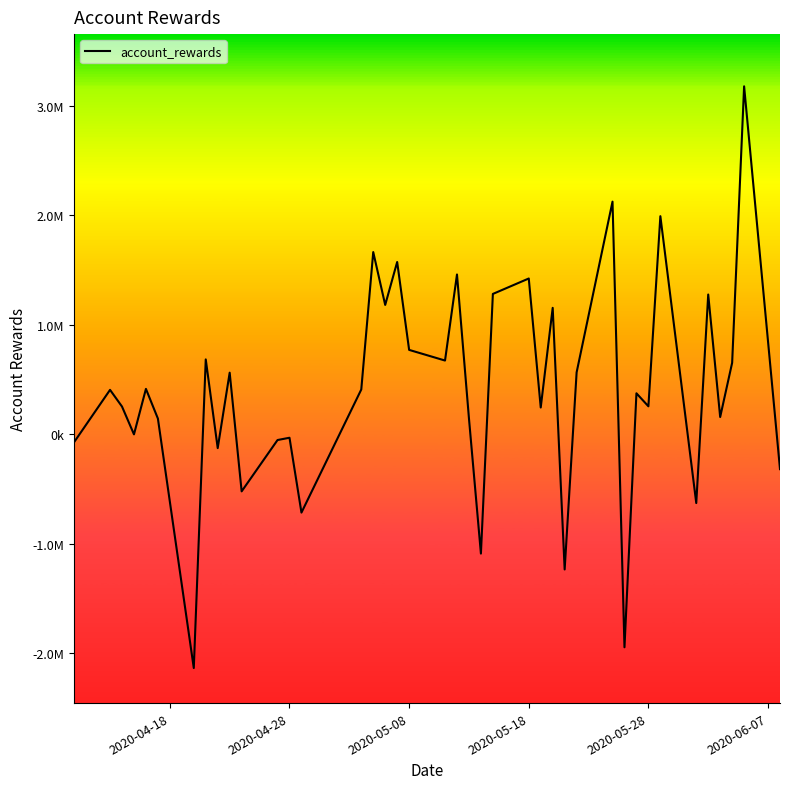

Does the chart display data point markers on the line(s)?

No